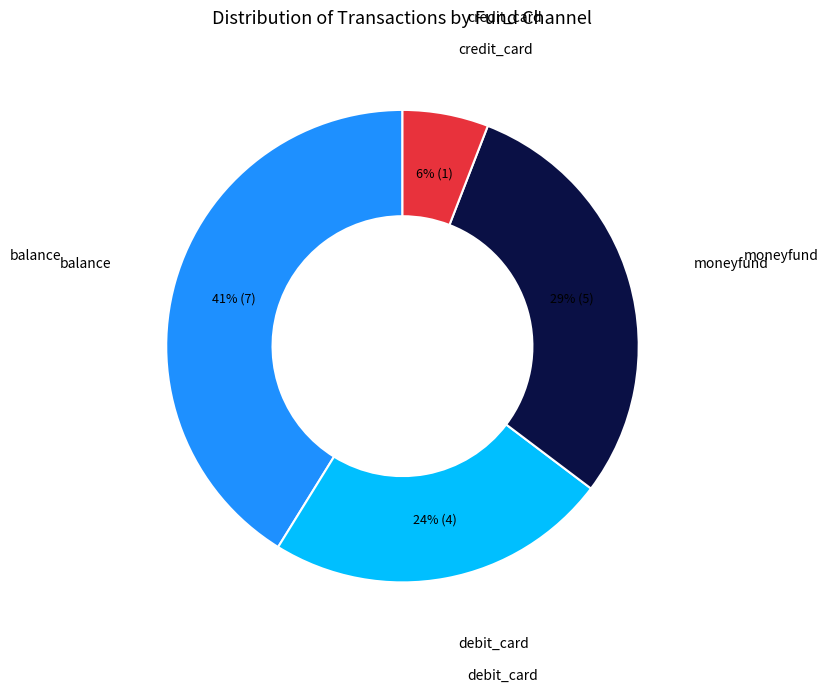

Count the number of slices in the pie.

4